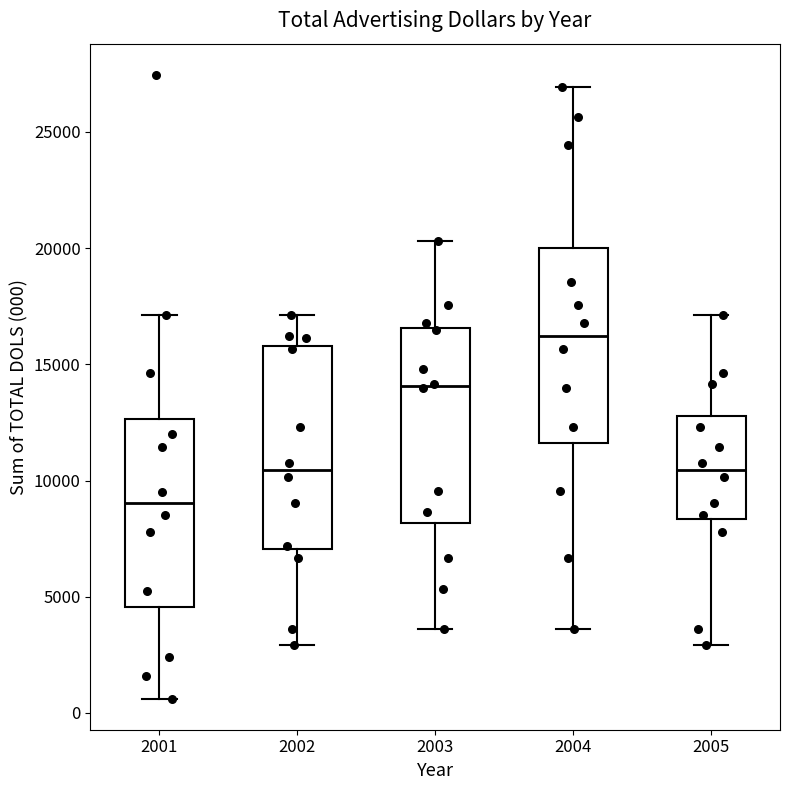

Reading left to right, transcribe this box plot: for each box, give where its median line is, the range the box spans, and where its two whiskers end, as read against the y-axis. The values are not printed on the chart, so give them approximately, as read against the axis.

2001: median 9000, box 4500 to 12500, whiskers 500 to 17000
2002: median 10500, box 7000 to 16000, whiskers 3000 to 17000
2003: median 14000, box 8000 to 16500, whiskers 3500 to 20500
2004: median 16000, box 11500 to 20000, whiskers 3500 to 27000
2005: median 10500, box 8500 to 13000, whiskers 3000 to 17000